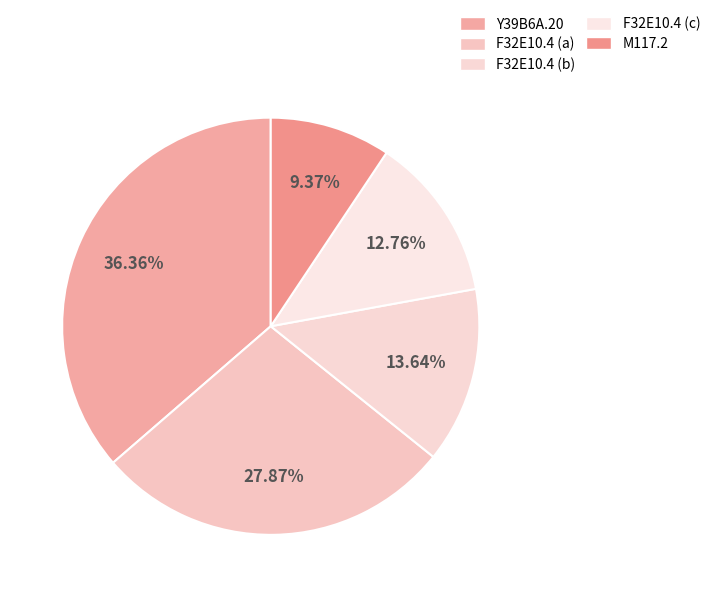

Which slice is the smallest?

M117.2